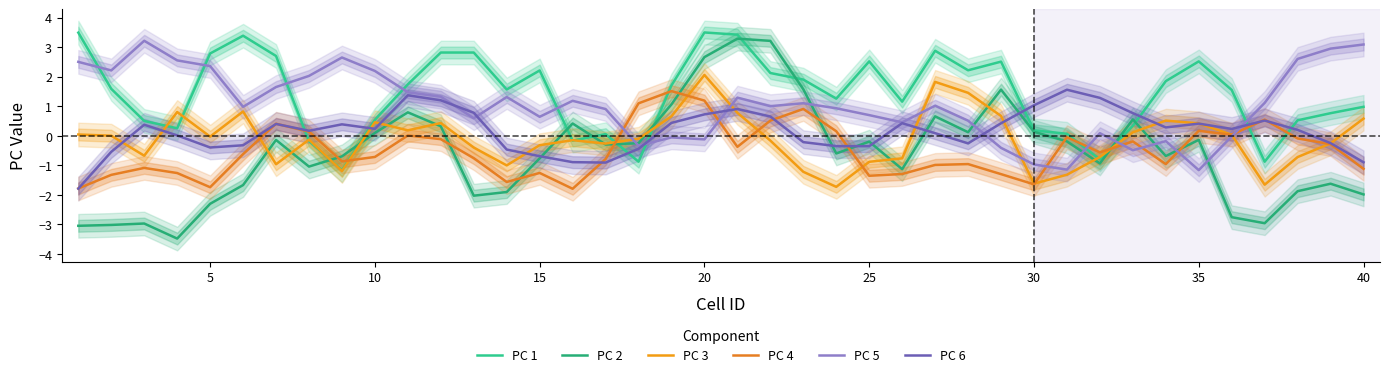

What is the difference between the PC 4 values at 5 and 10?

1.0